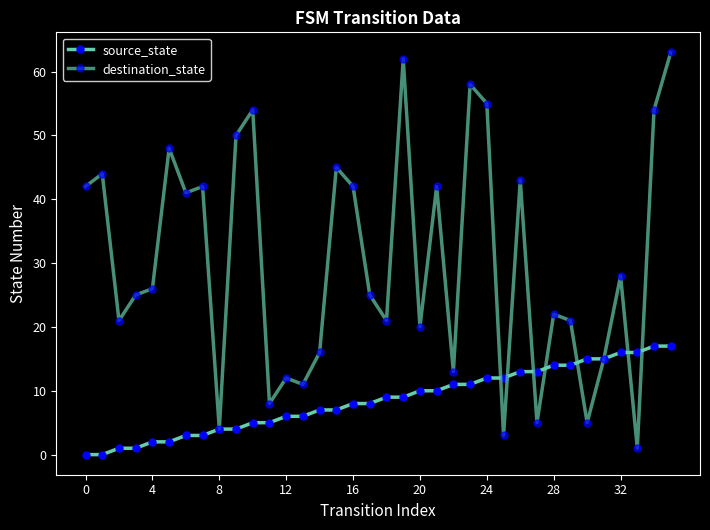

How many lines are shown in the chart?

2